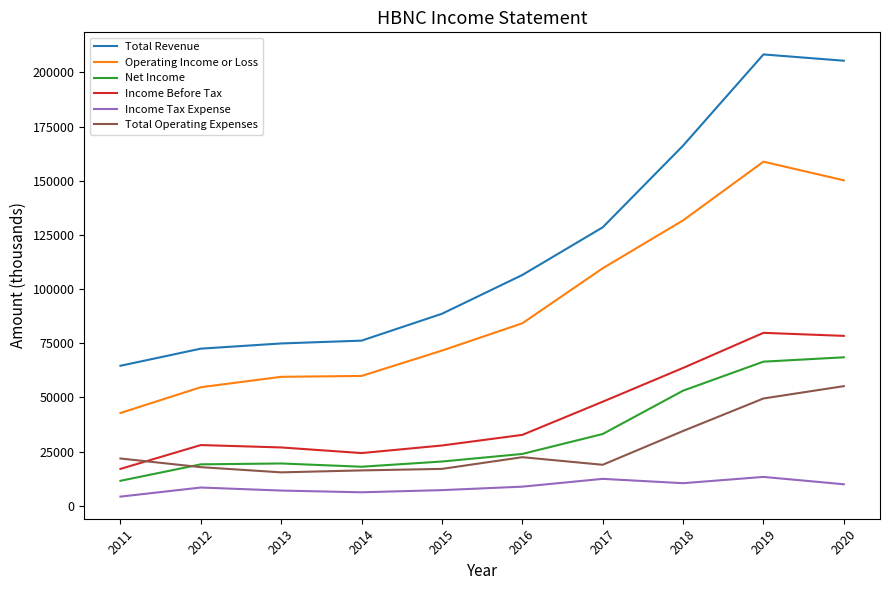

Which series has the largest total across all categories?

Total Revenue